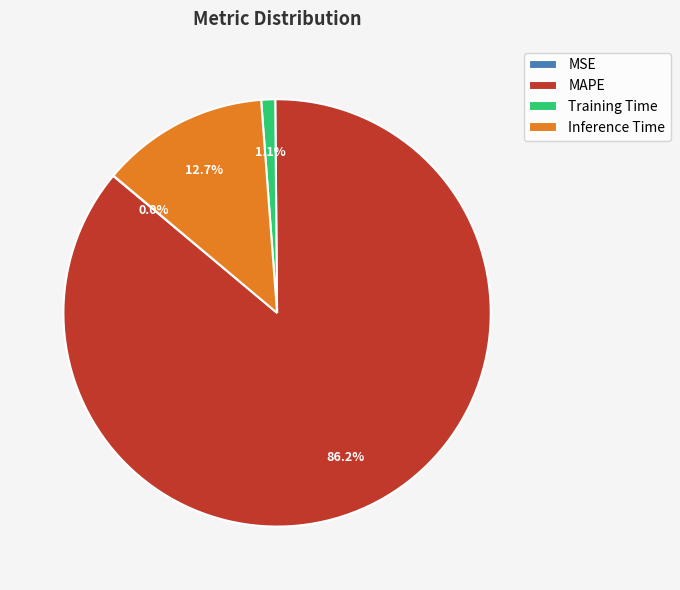

To the nearest percent, what percentage of the pie is MAPE?

86%